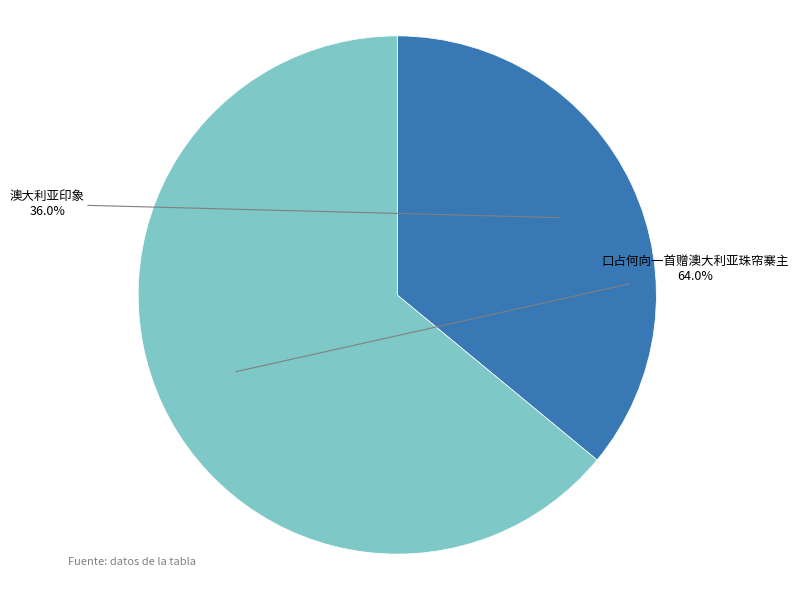

Combined, what portion of the pie is 澳大利亚印象 and 口占何向一首赠澳大利亚珠帘寨主?

100.0%